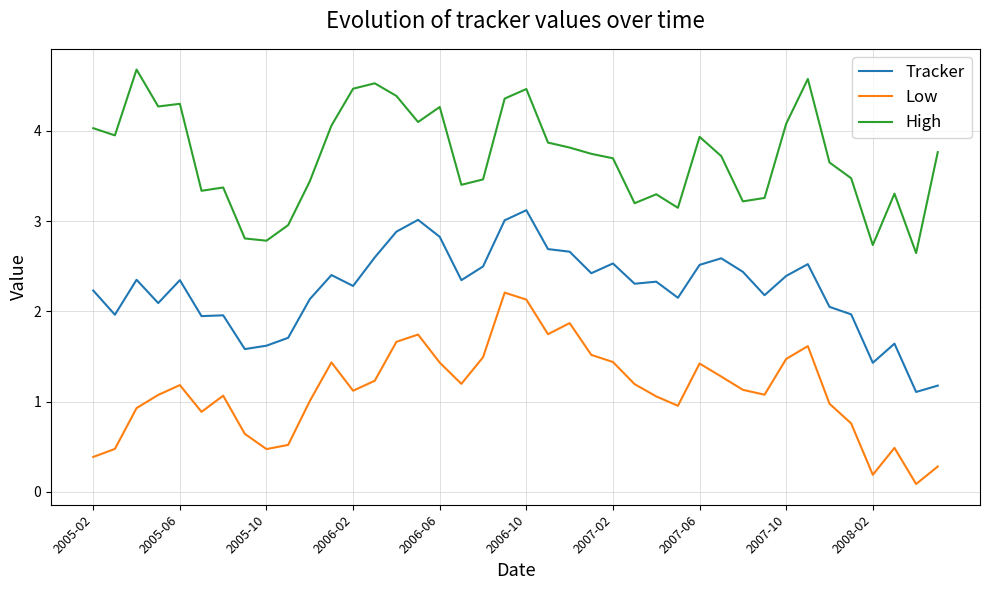

List the series in order of their peak value, highest first.

High, Tracker, Low